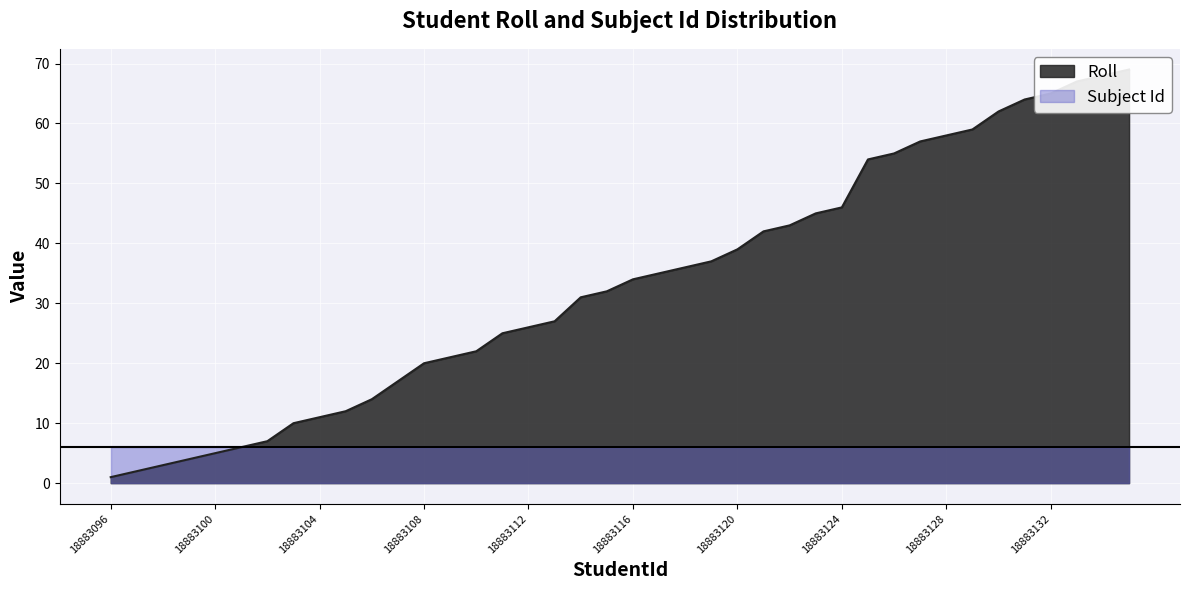

The chart shows a value of 2 at 18883097. True or false?

True